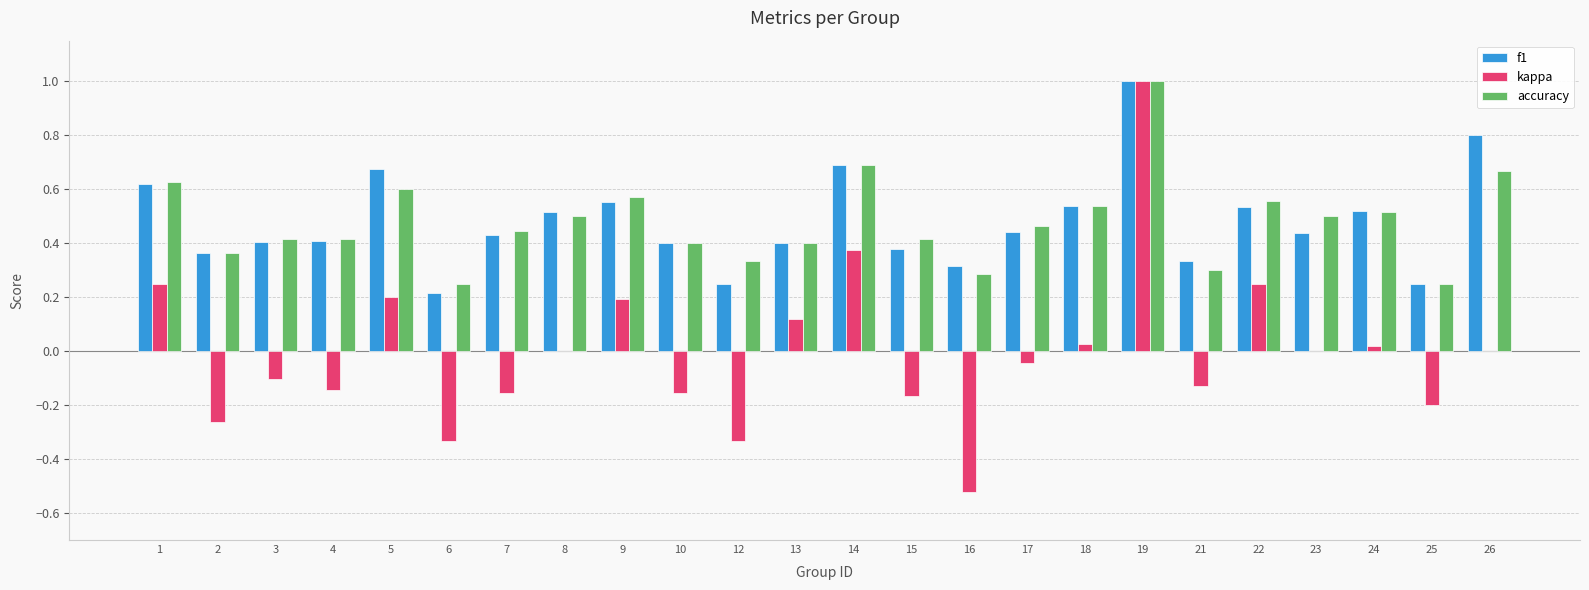

Which series changed the most between 2 and 5?

kappa